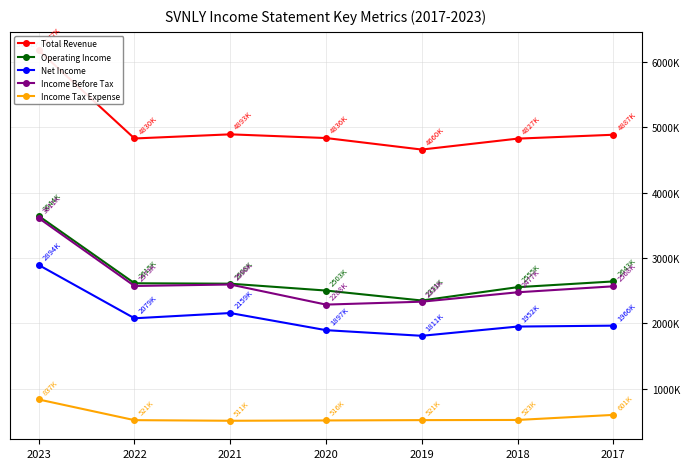

How many distinct data groups are displayed?

5